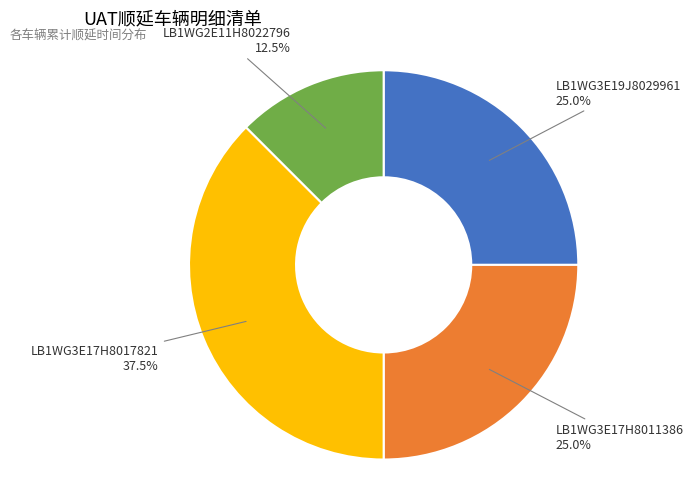

To the nearest percent, what portion does LB1WG3E19J8029961 represent?

25%